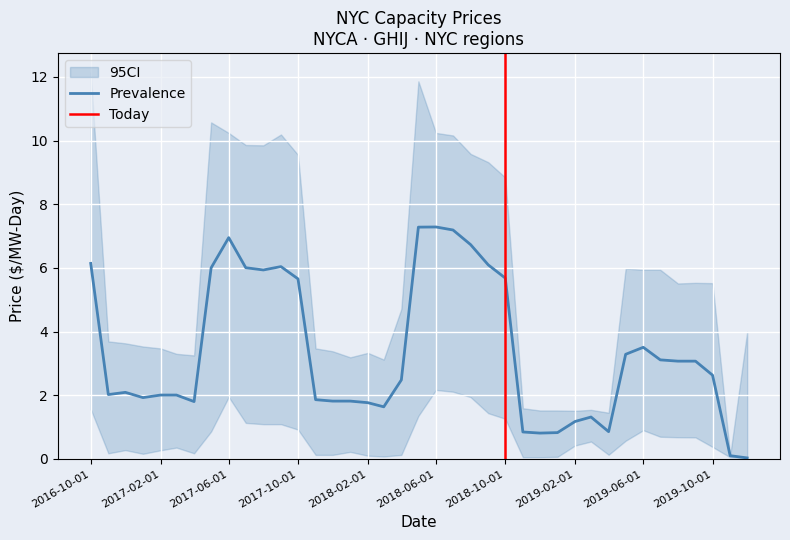

What is the highest value of the Prevalence series?

7.3